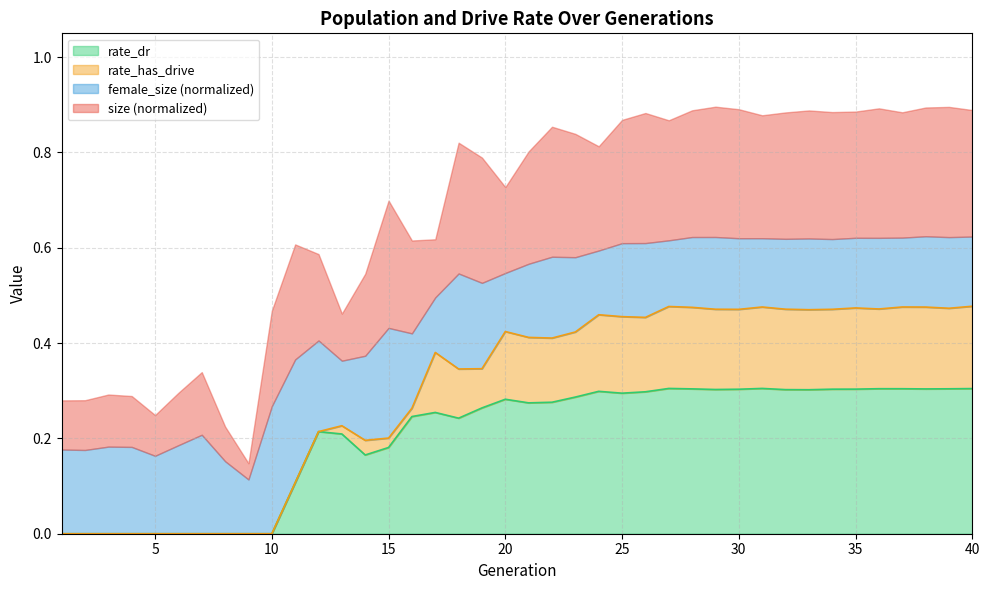

What is the sum of the rate_has_drive values at 40 and 20?

0.9